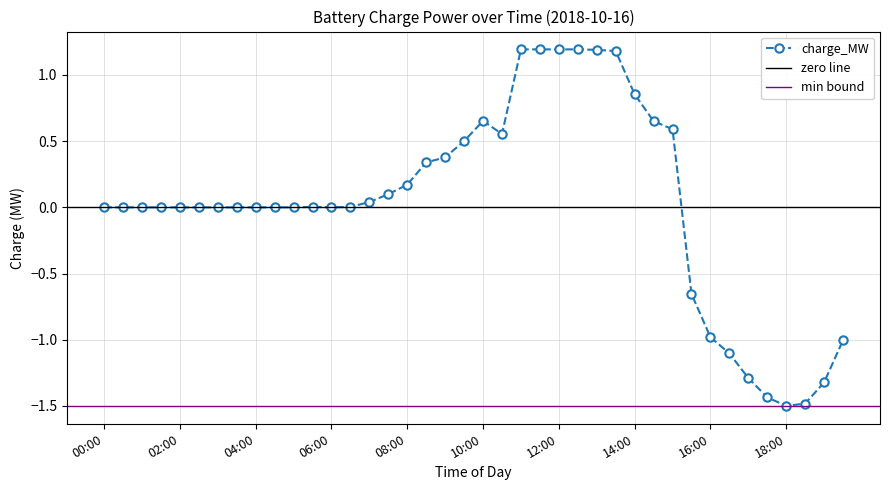

Reading left to right, transcribe all the data shown in this chart.

0.0	0.0	0.0	0.0	0.0	0.0	0.0	0.0	0.0	0.0	0.0	0.0	0.0	0.0	0.0	0.1	0.2	0.3	0.4	0.5	0.7	0.6	1.2	1.2	1.2	1.2	1.2	1.2	0.9	0.7	0.6	-0.7	-1.0	-1.1	-1.3	-1.4	-1.5	-1.5	-1.3	-1.0